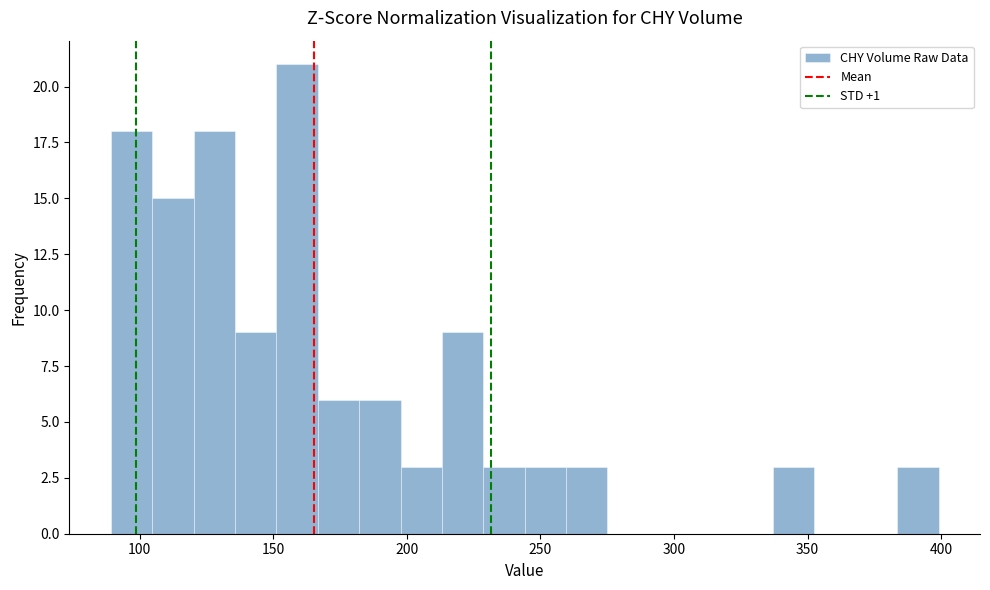

Around what value on the x-axis is the tallest bar? Give the approximate position of its centre, as read against the axis.

160